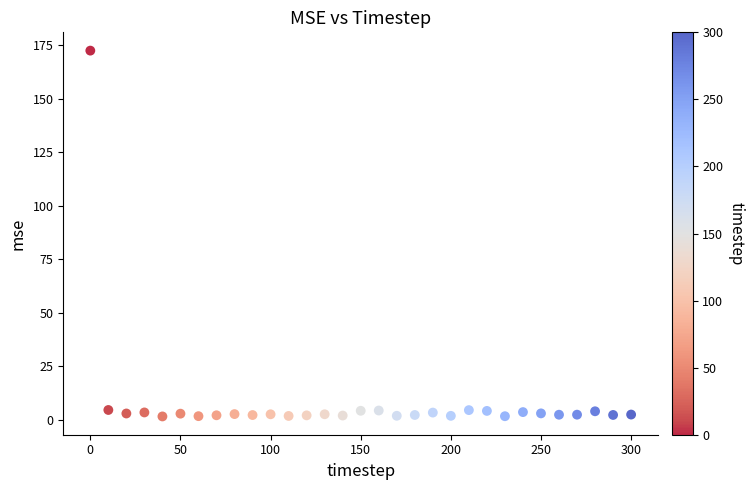

What is the range of X values (max minus min)?

300.0